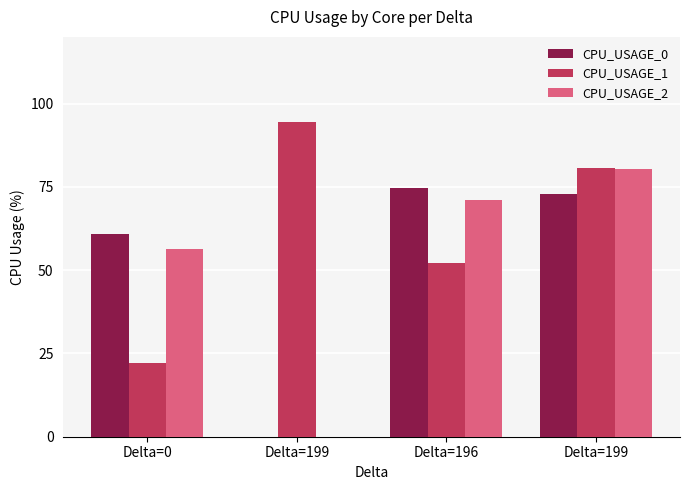

How many data points does each series have?

4